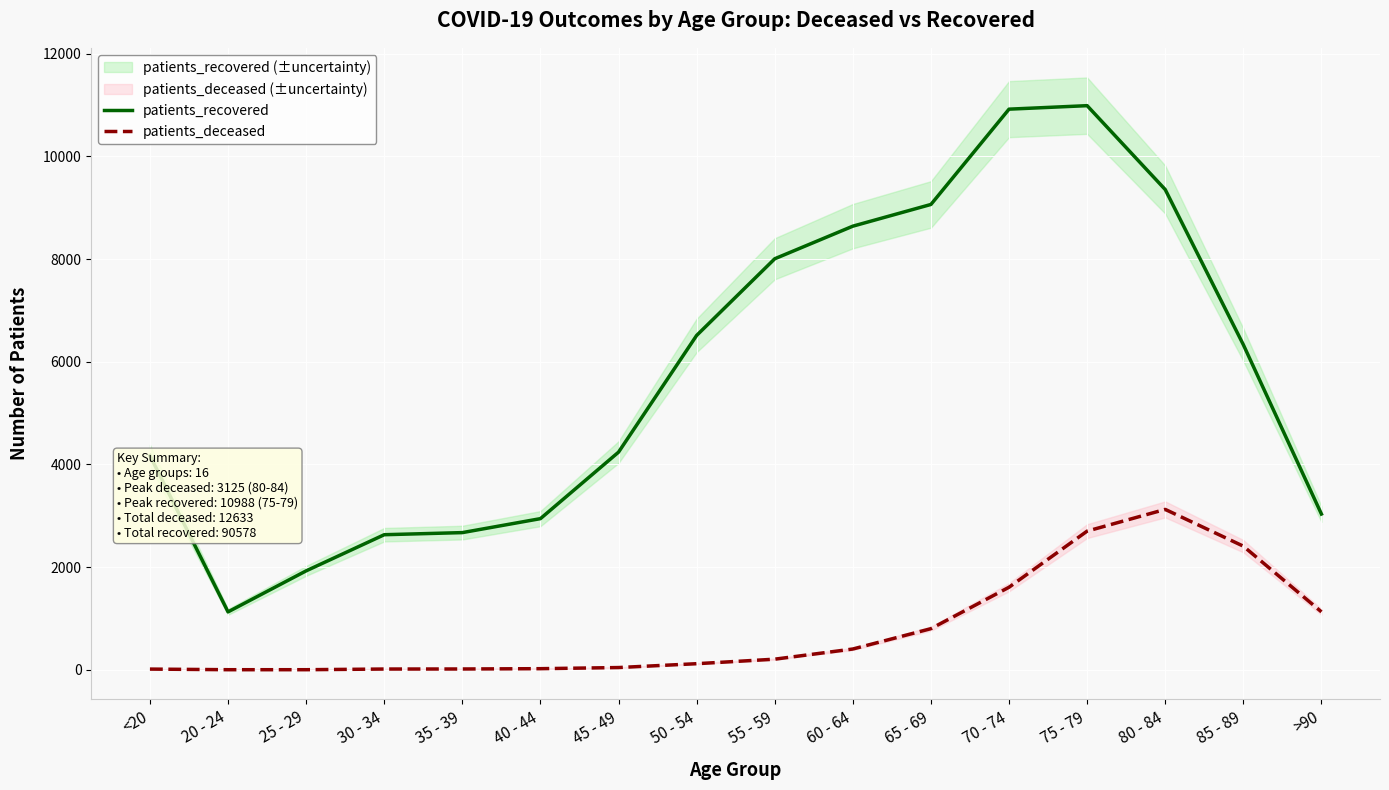

True or false: patients_deceased and patients_recovered intersect in this chart.

False